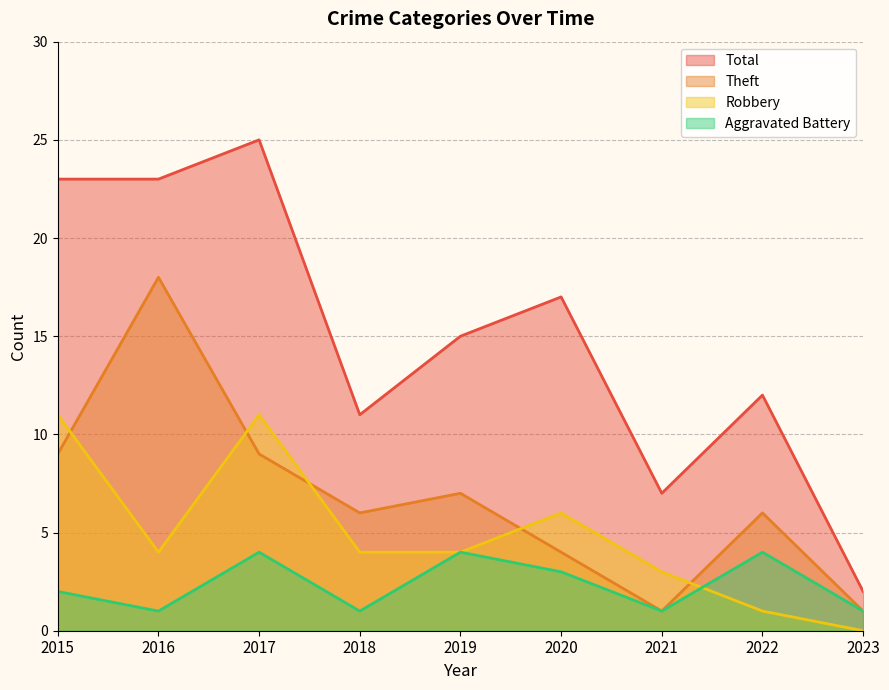

The Robbery series shows 3 at 2020. True or false?

False